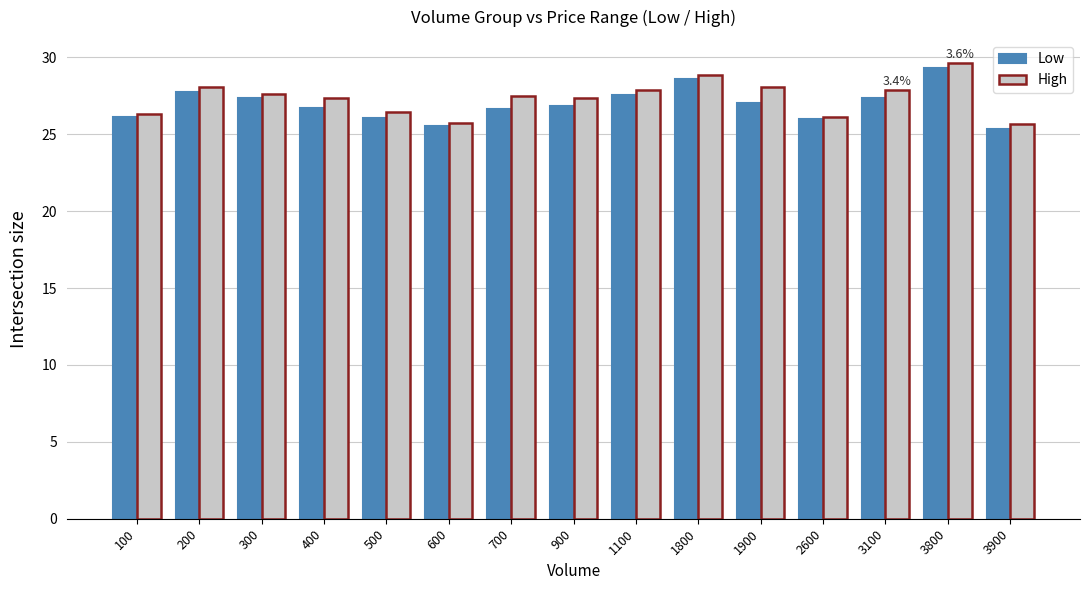

Which series has the widest spread of values?

High